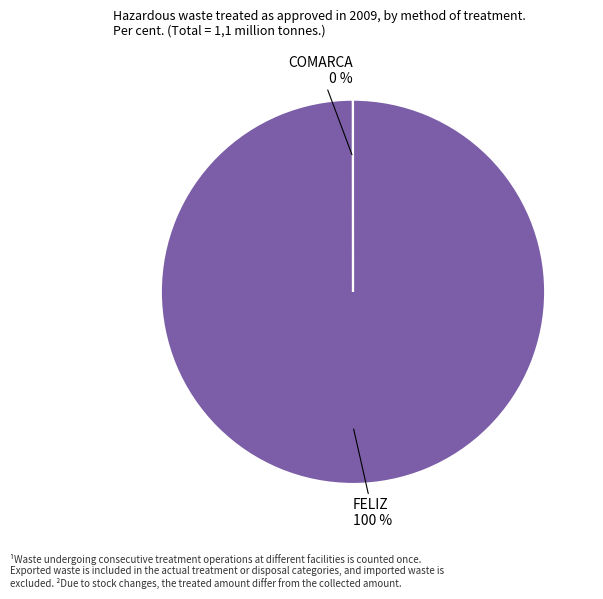

What is the smallest slice in the pie chart?

COMARCA